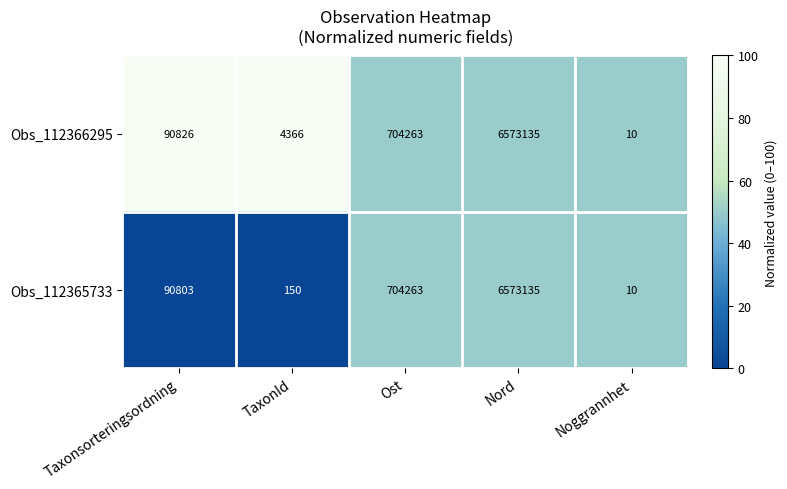

Reading right to left, transcribe all the data shown in this chart.

Obs_112366295: 10	6573135	704263	4366	90826
Obs_112365733: 10	6573135	704263	150	90803